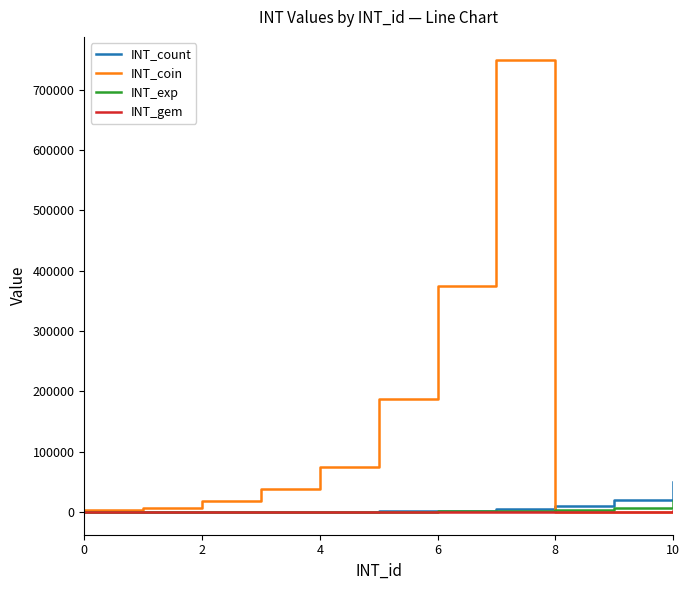

Which series has the largest range (max minus min)?

INT_coin